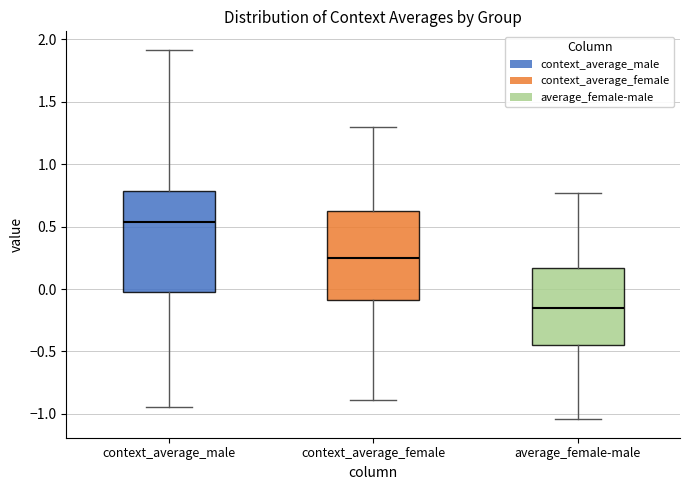

Which box's median line is the highest?

context_average_male